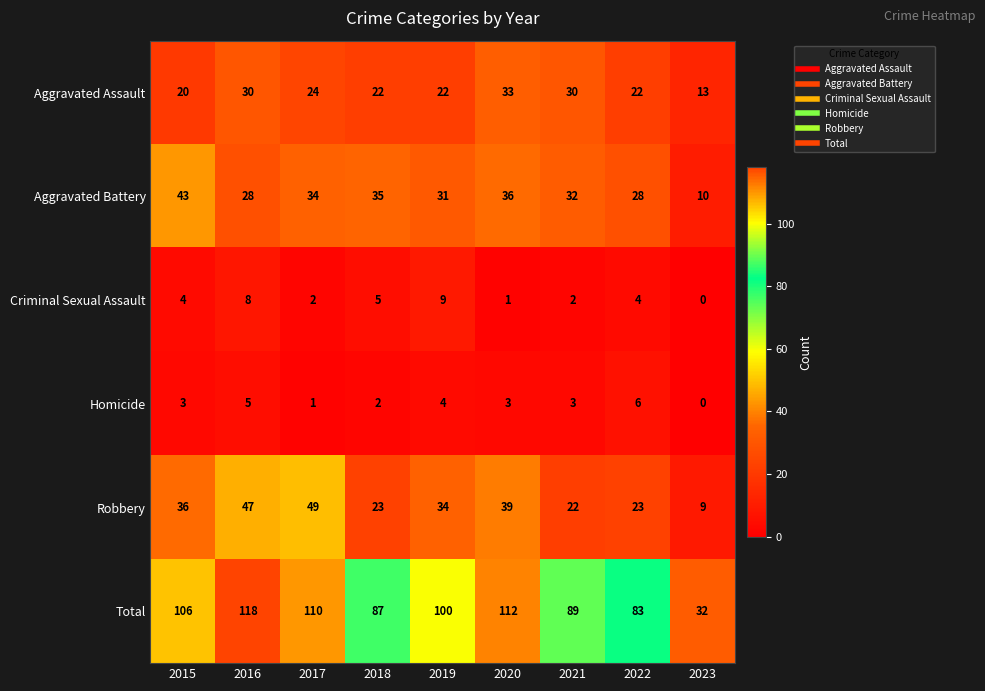

What is the difference between the Total values at 2019 and 2018?

13